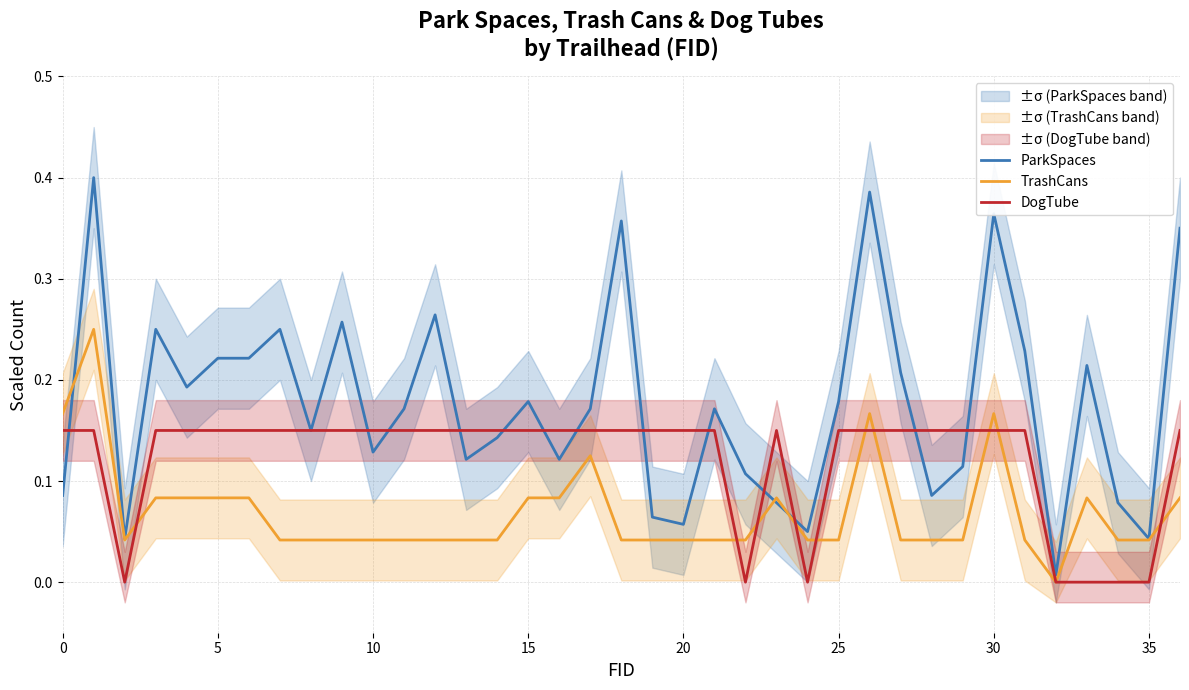

Where is TrashCans nearest to the value 0?

32